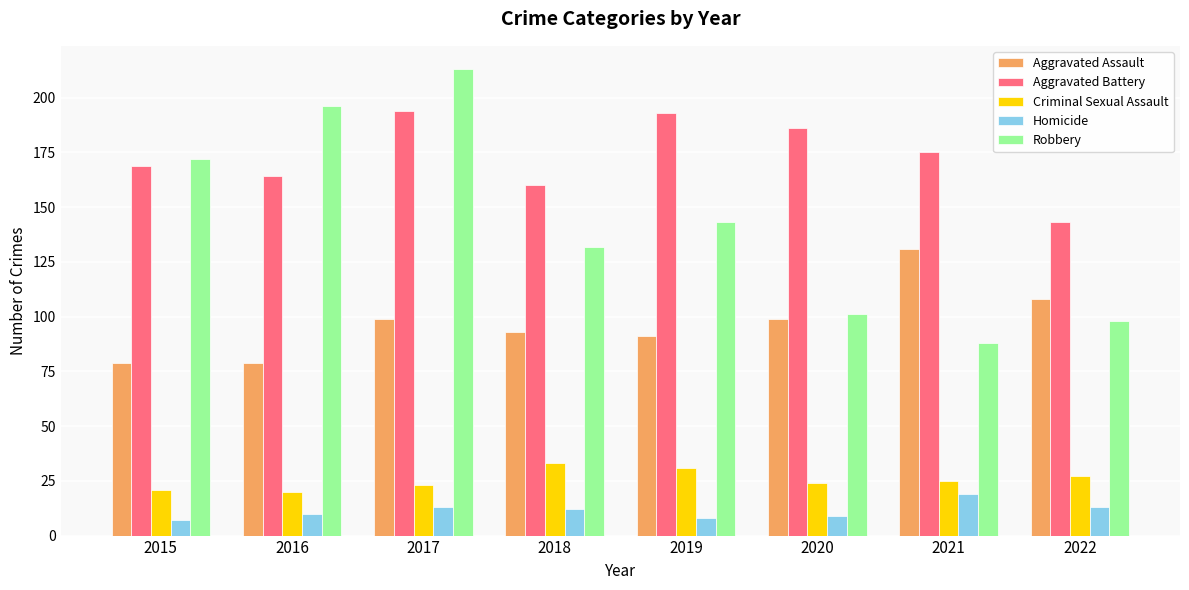

The Aggravated Assault series shows 79 at 2015. True or false?

True